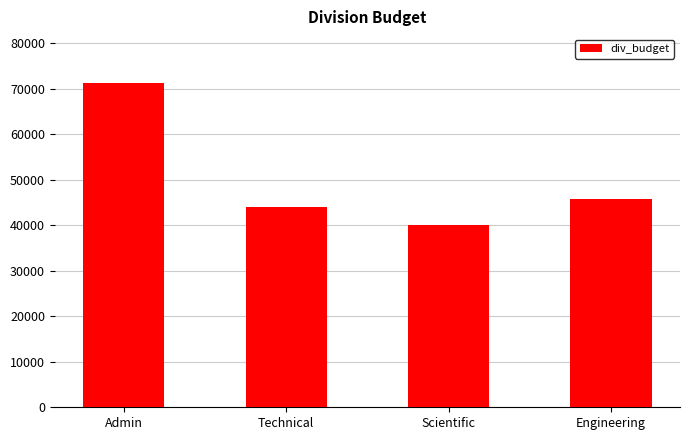

What is the ratio of the value at Admin to the value at Technical?

1.6